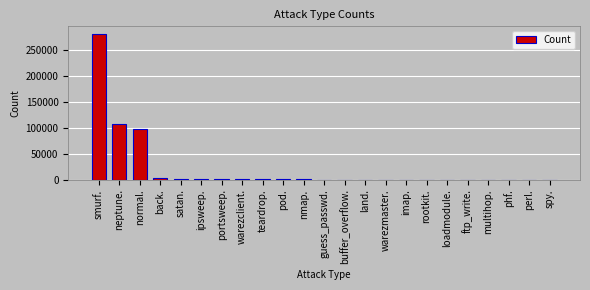

What is the average value?

21479